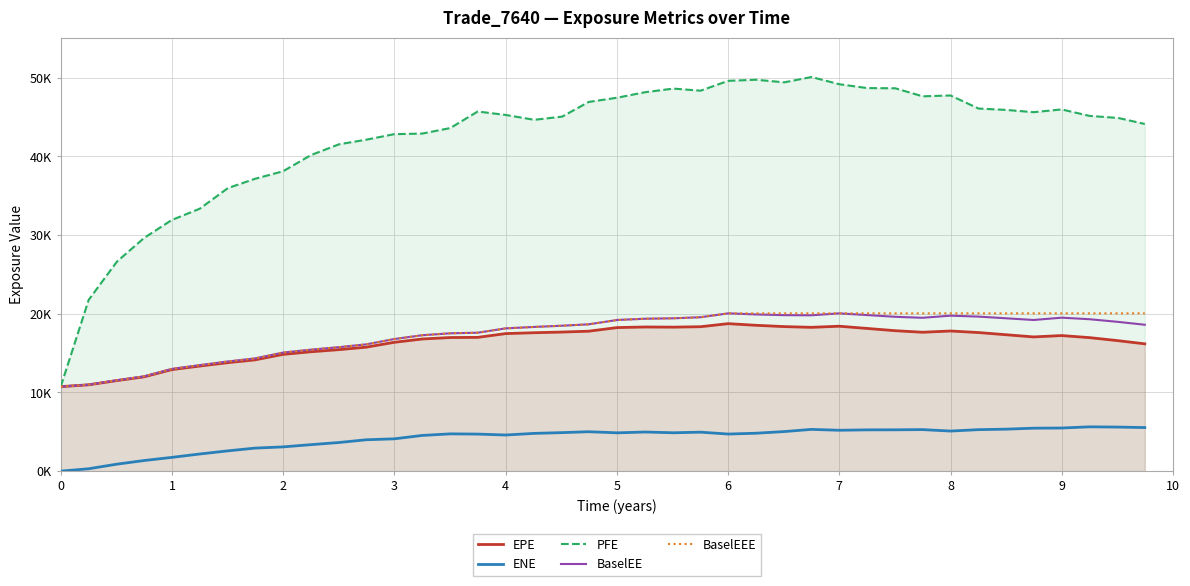

Reading left to right, list all the values displayed in this chart.

EPE: 10743.5	10974.7	11513.5	11988.5	12907.8	13361.0	13792.4	14145.7	14845.2	15176.1	15446.6	15757.7	16377.6	16798.1	16983.2	17004.4	17483.3	17595.6	17680.5	17789.2	18249.7	18324.7	18304.7	18359.4	18747.9	18538.8	18373.3	18280.0	18423.0	18138.5	17852.5	17654.7	17815.0	17617.7	17335.2	17060.9	17234.9	16970.1	16580.3	16182.0
ENE: 0.0	302.3	888.0	1347.4	1747.8	2179.1	2579.2	2926.7	3081.5	3366.3	3639.9	3988.0	4106.6	4538.4	4738.6	4710.5	4593.2	4798.9	4896.7	5009.9	4868.8	4973.8	4877.1	4953.5	4715.6	4819.1	5031.1	5307.8	5195.2	5246.7	5254.3	5279.0	5095.1	5273.7	5337.3	5460.4	5480.4	5633.4	5600.6	5537.7
PFE: 10743.5	21768.3	26635.1	29637.4	31924.0	33364.2	35976.5	37159.4	38117.0	40182.8	41549.3	42131.7	42836.5	42910.0	43612.7	45713.6	45280.5	44660.3	45065.2	46929.9	47472.0	48166.3	48629.1	48360.1	49614.7	49755.3	49422.5	50101.2	49186.9	48693.1	48668.7	47647.8	47753.4	46090.6	45915.3	45629.3	45979.7	45155.1	44893.6	44130.7
BaselEE: 10743.5	10992.1	11550.3	12046.8	12993.7	13475.6	13940.8	14327.9	15069.0	15443.6	15758.6	16115.3	16791.6	17275.9	17520.4	17595.4	18147.0	18330.4	18485.0	18661.9	19215.3	19371.2	19429.2	19563.3	20057.1	19919.3	19828.9	19811.9	20053.5	19838.1	19618.9	19492.4	19763.5	19643.7	19426.6	19213.1	19507.5	19310.1	18969.6	18607.4
BaselEEE: 10743.5	10992.1	11550.3	12046.8	12993.7	13475.6	13940.8	14327.9	15069.0	15443.6	15758.6	16115.3	16791.6	17275.9	17520.4	17595.4	18147.0	18330.4	18485.0	18661.9	19215.3	19371.2	19429.2	19563.3	20057.1	20057.1	20057.1	20057.1	20057.1	20057.1	20057.1	20057.1	20057.1	20057.1	20057.1	20057.1	20057.1	20057.1	20057.1	20057.1